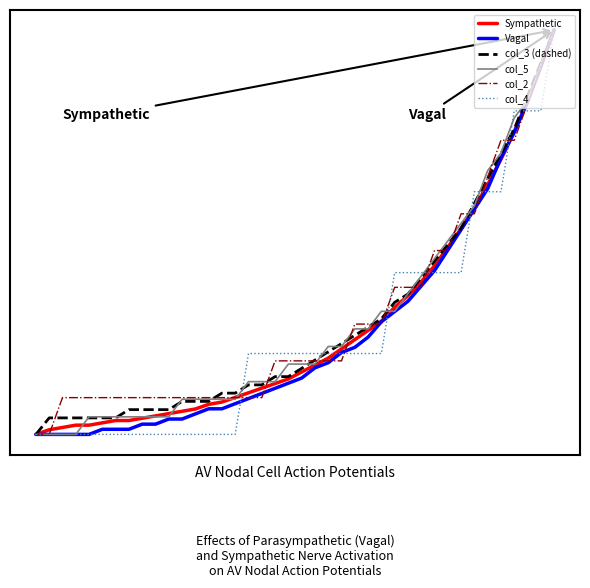

Does the chart display data point markers on the line(s)?

No